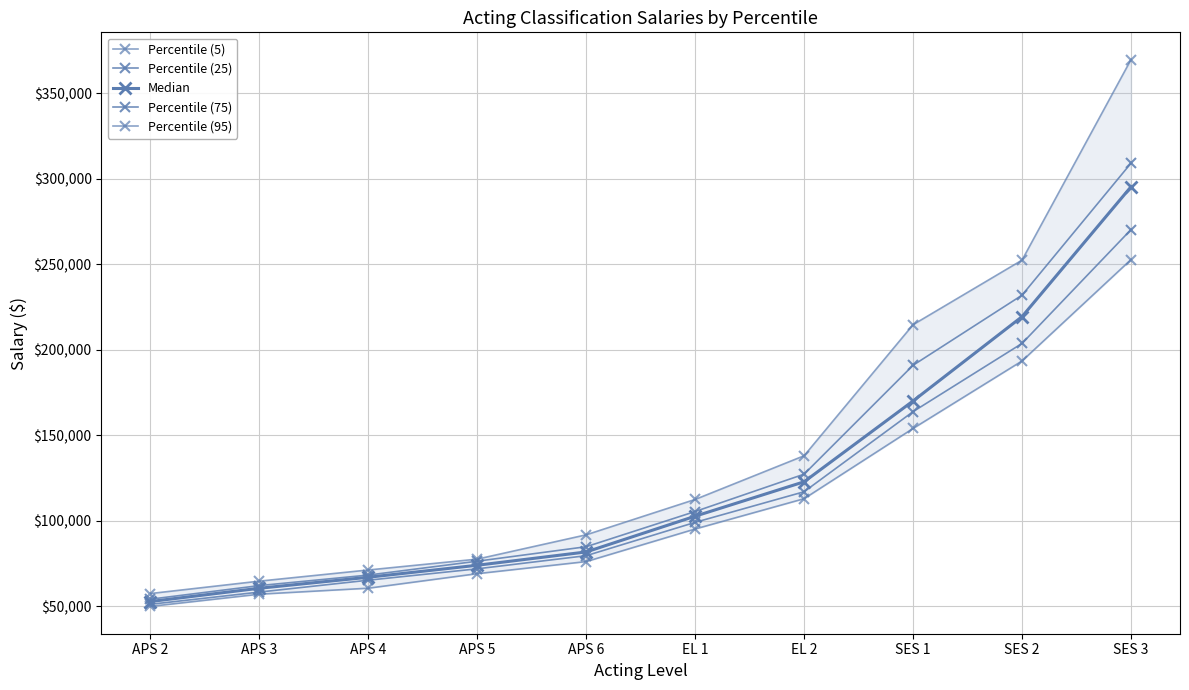

True or false: Percentile (5) has more than 2 points higher than both neighbors.

False